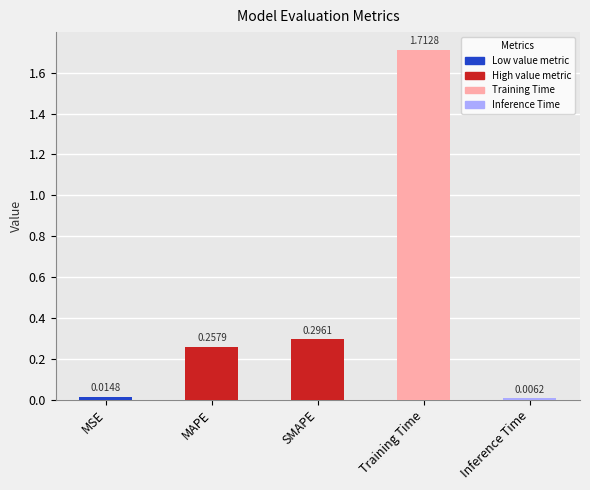

What is the label of the 1st bar from the right?

Inference Time